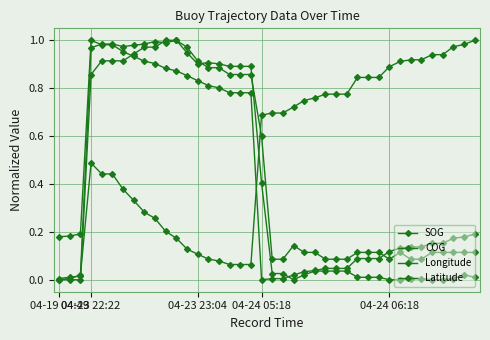

How many lines are shown in the chart?

4